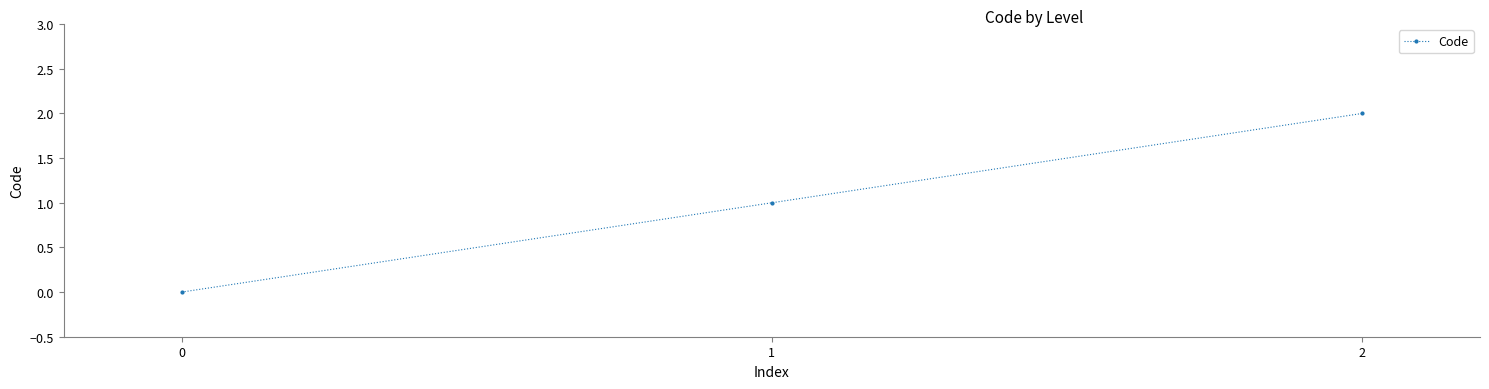

How many lines are shown in the chart?

1